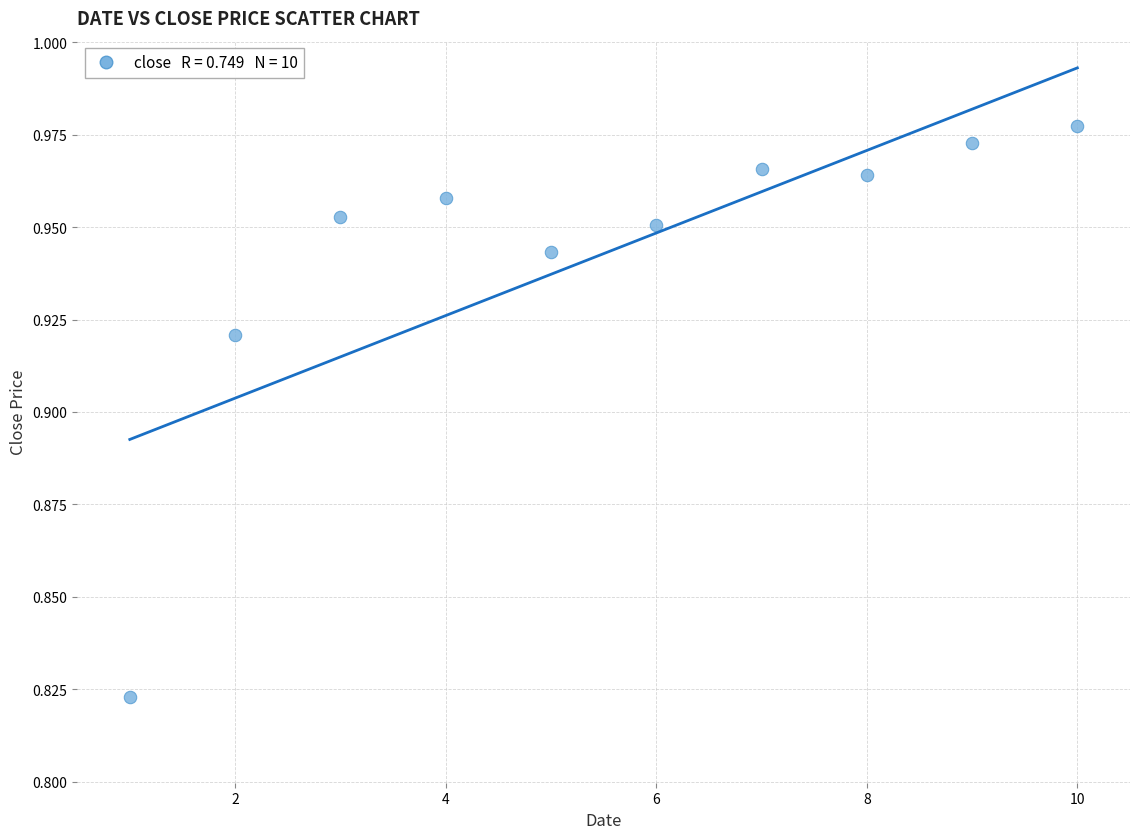

What is the average X value?

5.5